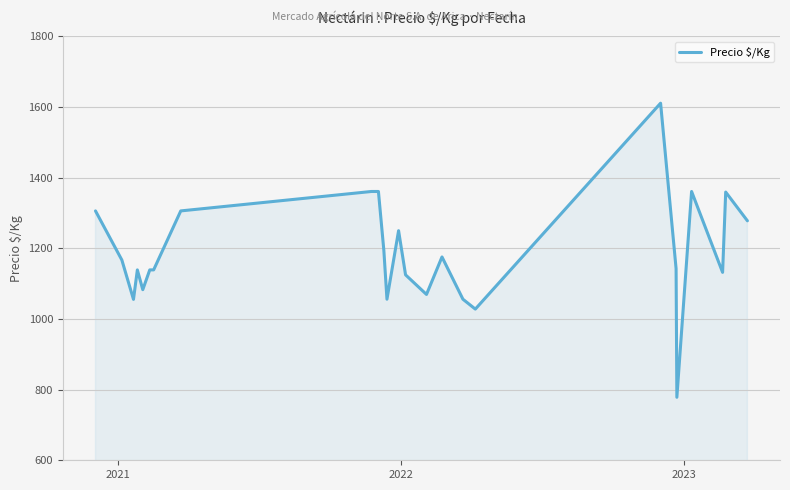

What is the maximum value shown in the chart?

1611.0